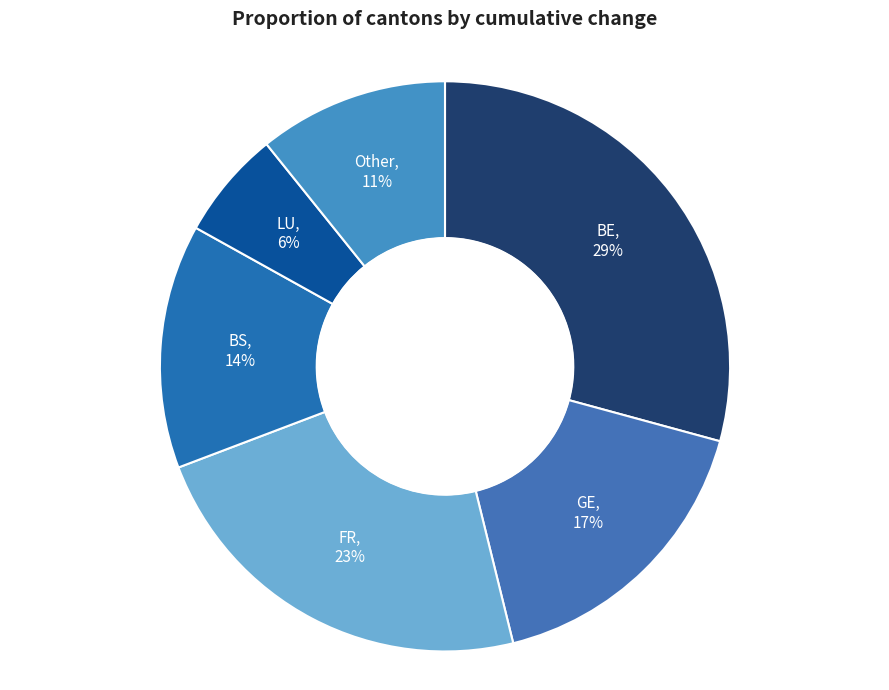

Does any single category account for the majority?

No